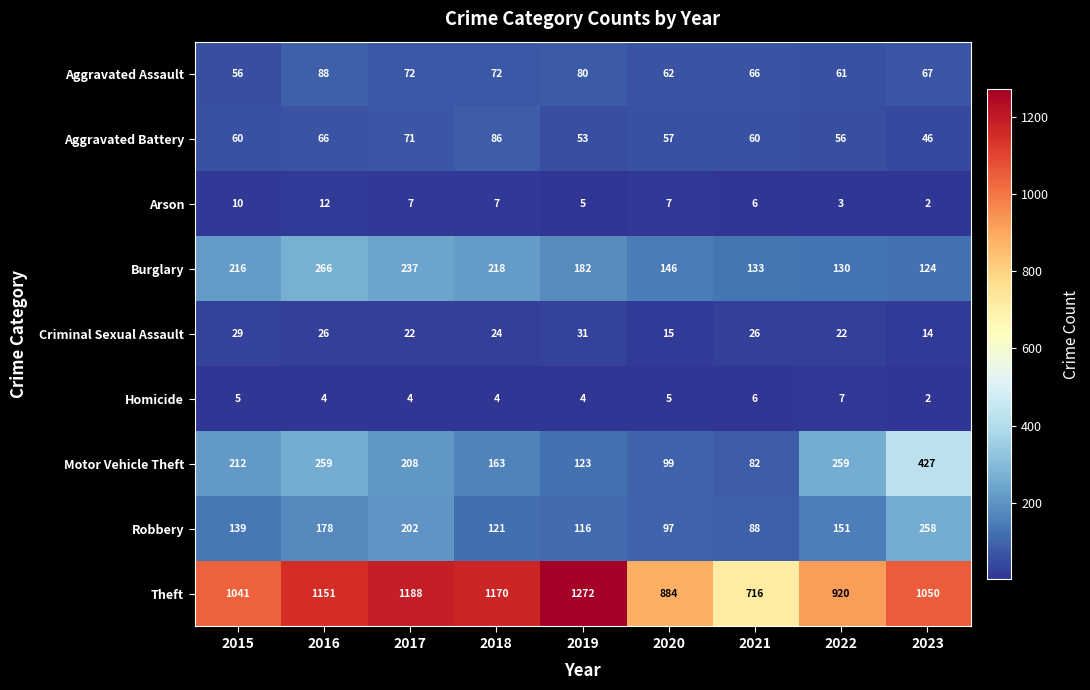

Count the number of categories in the chart.

9